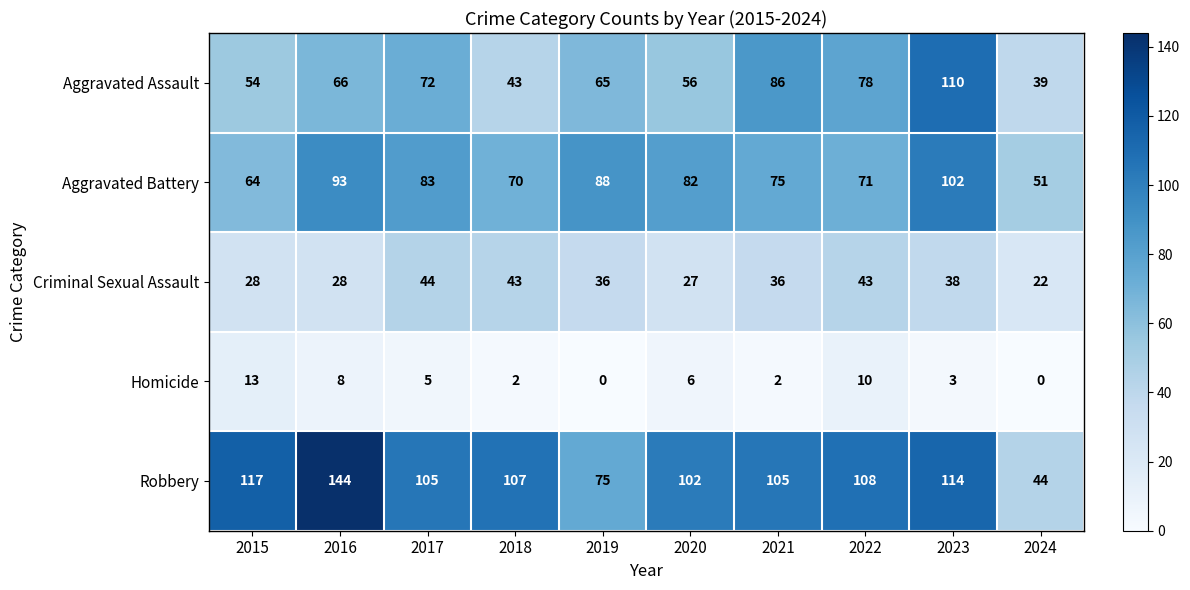

What is the total value across all series at 2022?

310